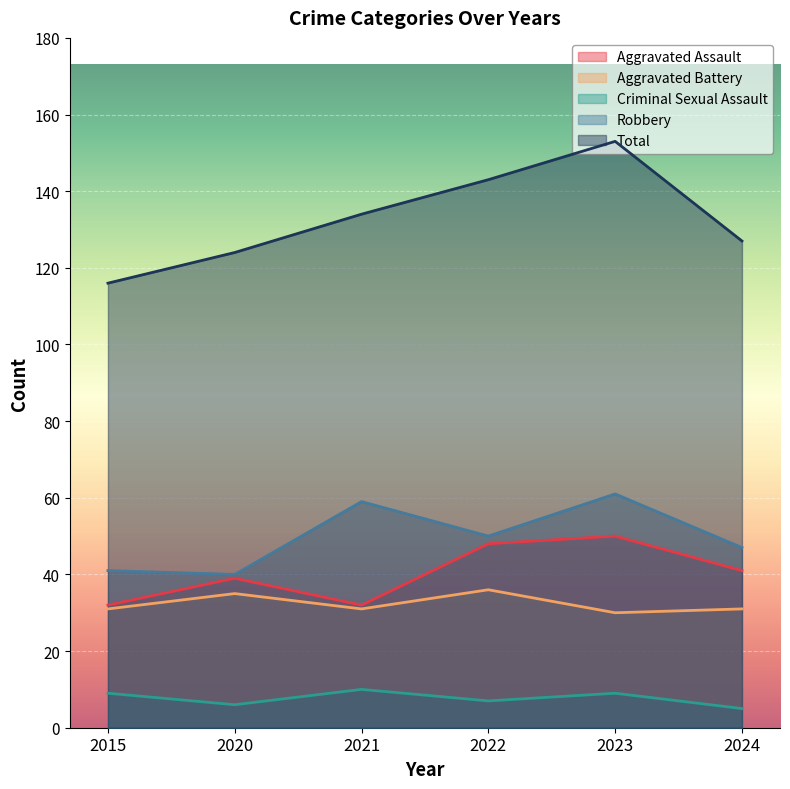

In Aggravated Battery, how many points are lower than both neighbors (excluding endpoints)?

2